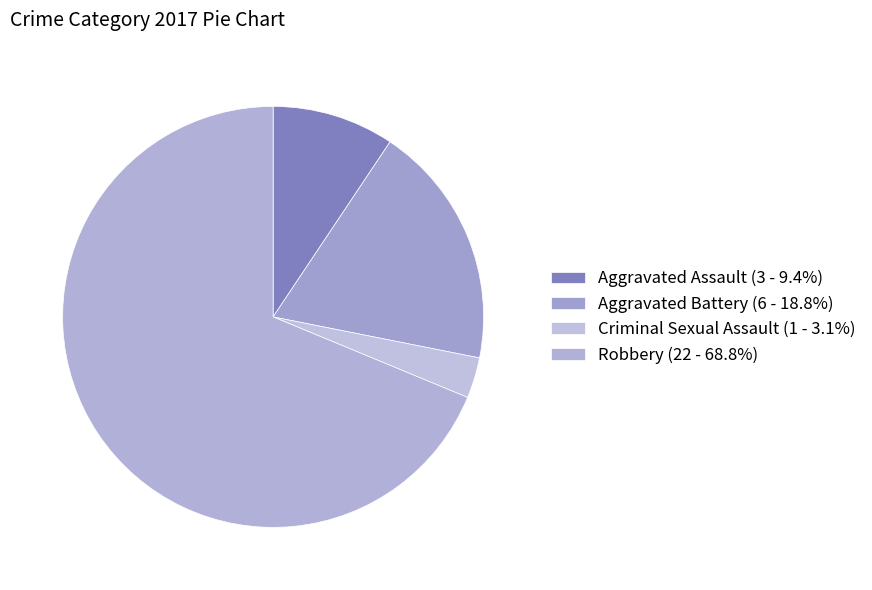

The Aggravated Assault slice represents 9% of the pie. True or false?

True